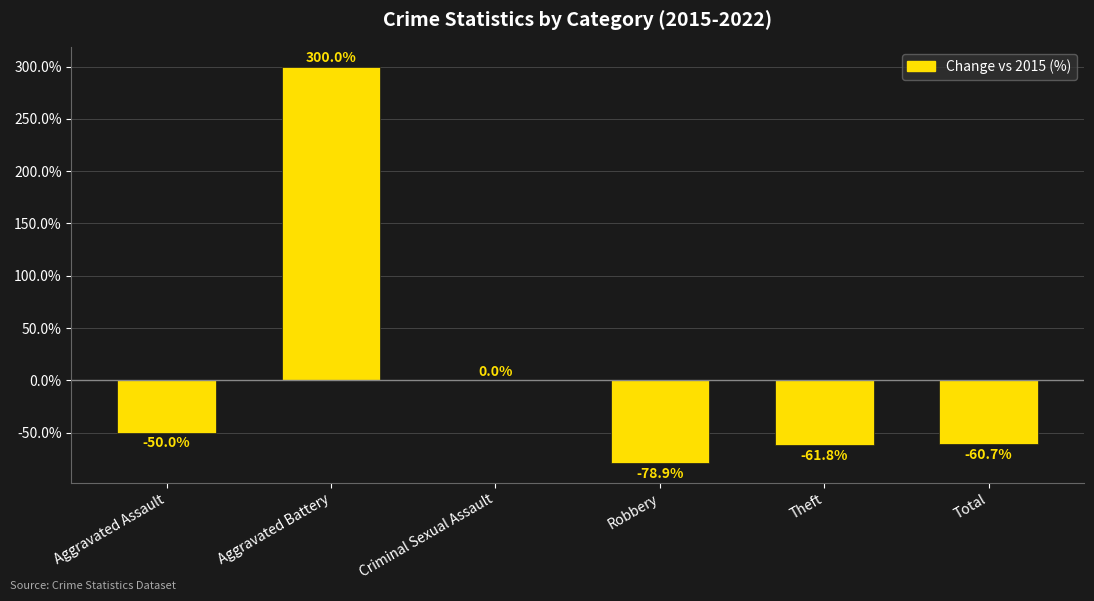

What is the sum of all values?

48.6